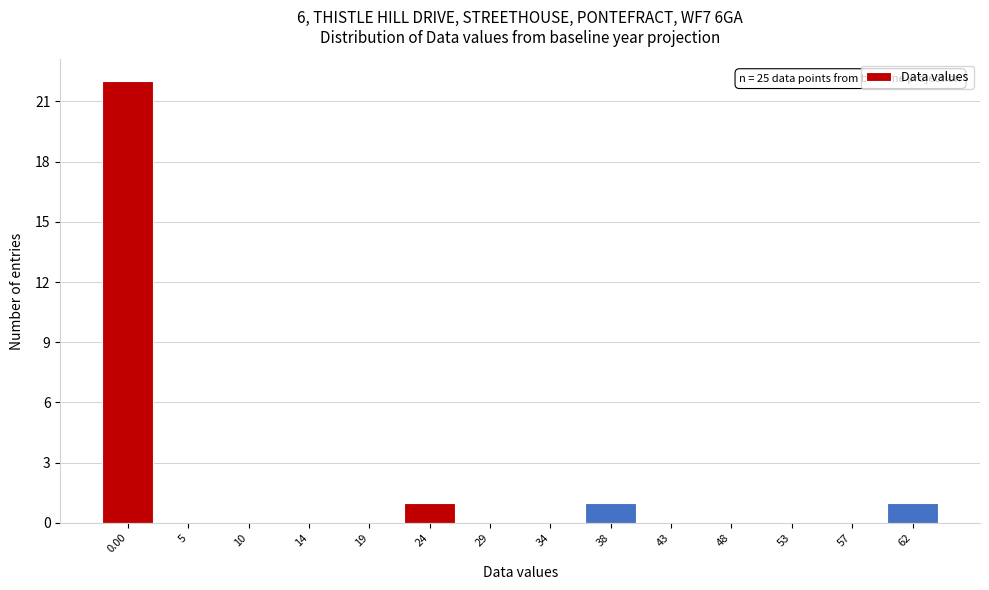

Reading left to right, extract all data points from this chart.

0.00=22	5=0	10=0	14=0	19=0	24=1	29=0	34=0	38=1	43=0	48=0	53=0	57=0	62=1